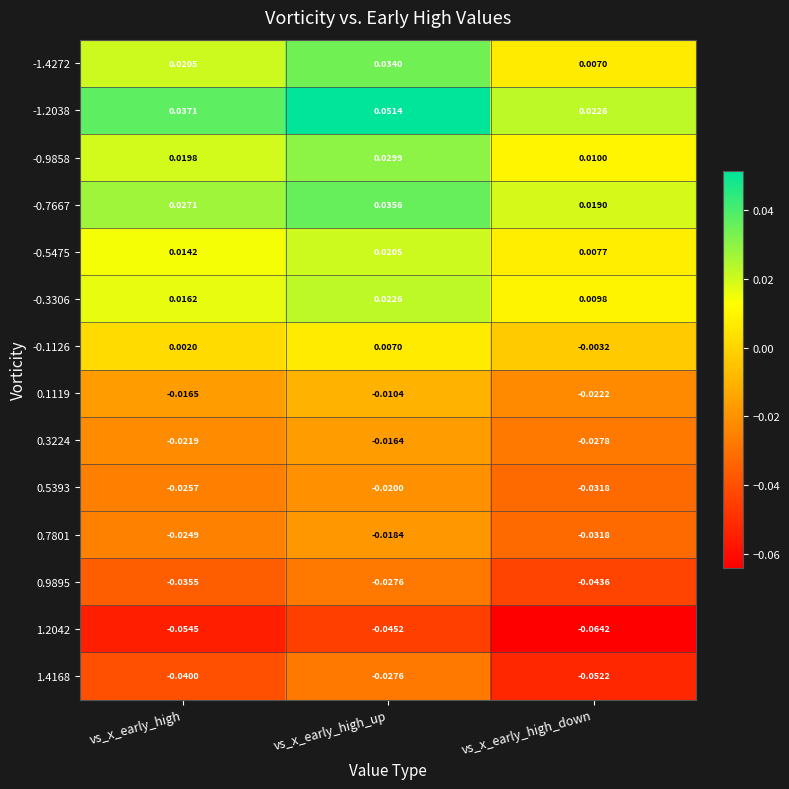

Where is 1.4168 nearest to the value 0?

vs_x_early_high_up